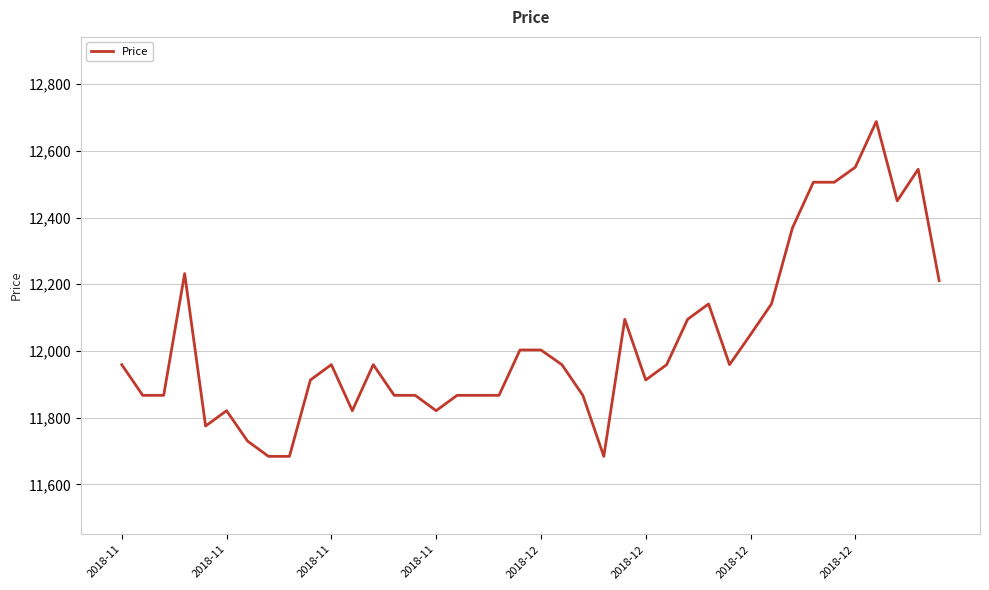

What is the minimum value shown in the chart?

11684